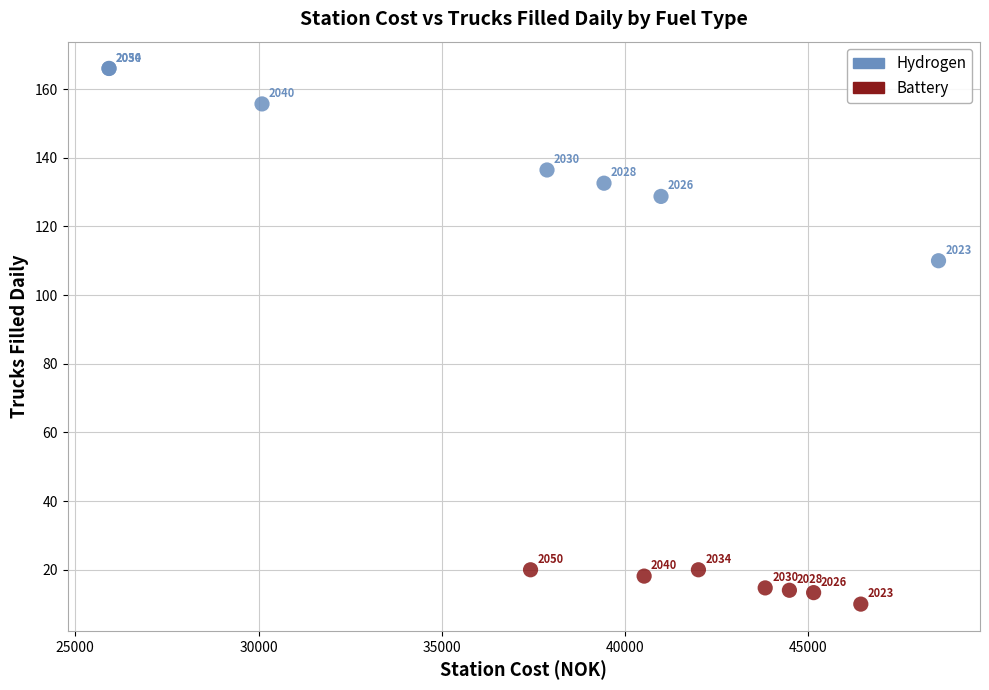

Which series contains the highest Y value?

Hydrogen